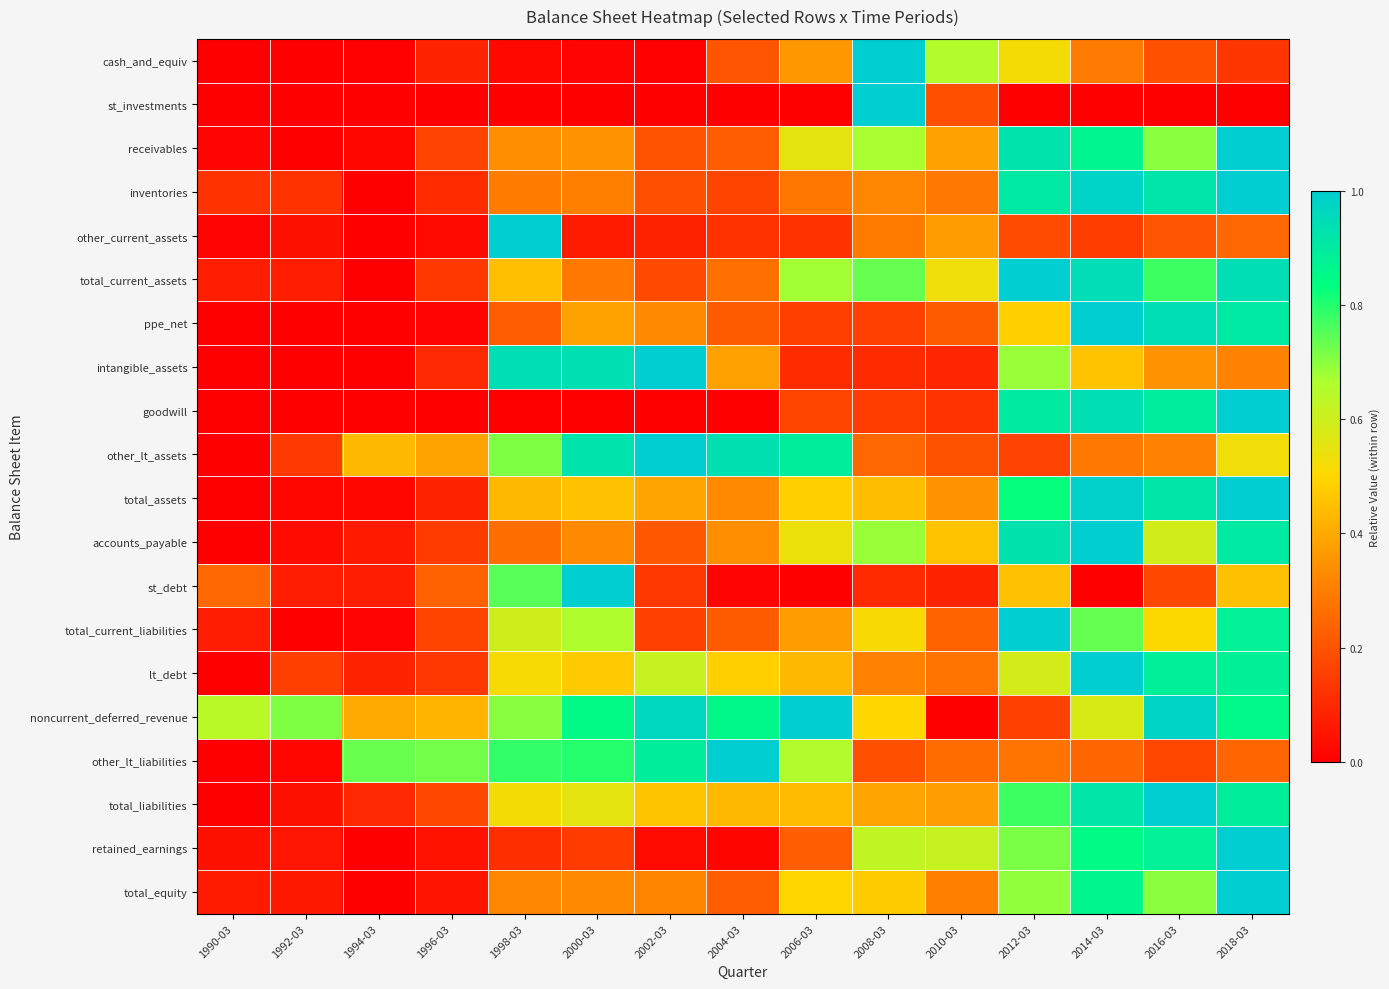

Which has a higher value, 2000-03 or 1996-03?

1996-03